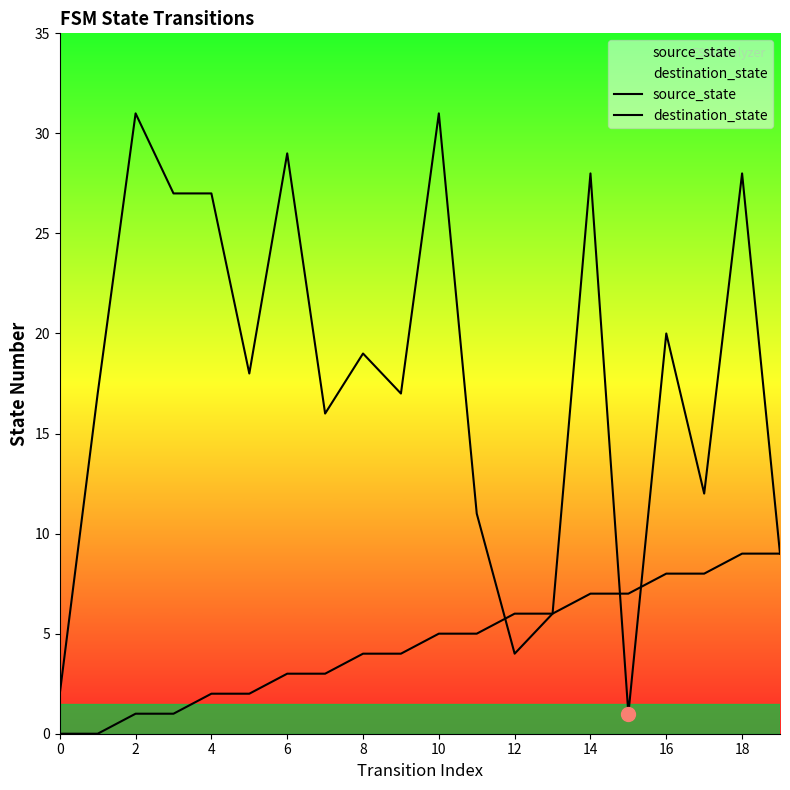

What is the greatest value displayed?

31